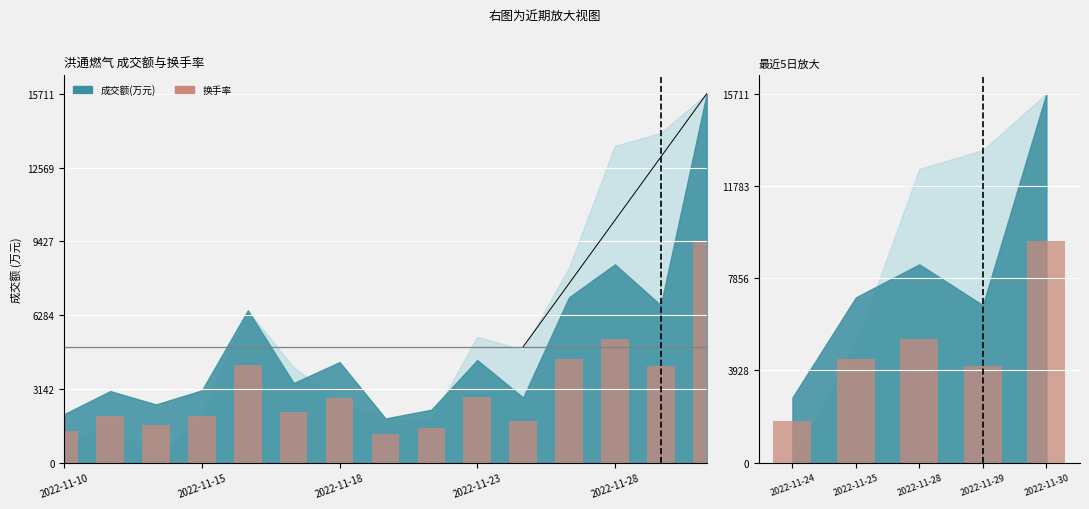

Is it true that the value at 2022-11-28 is 3685.4?

False